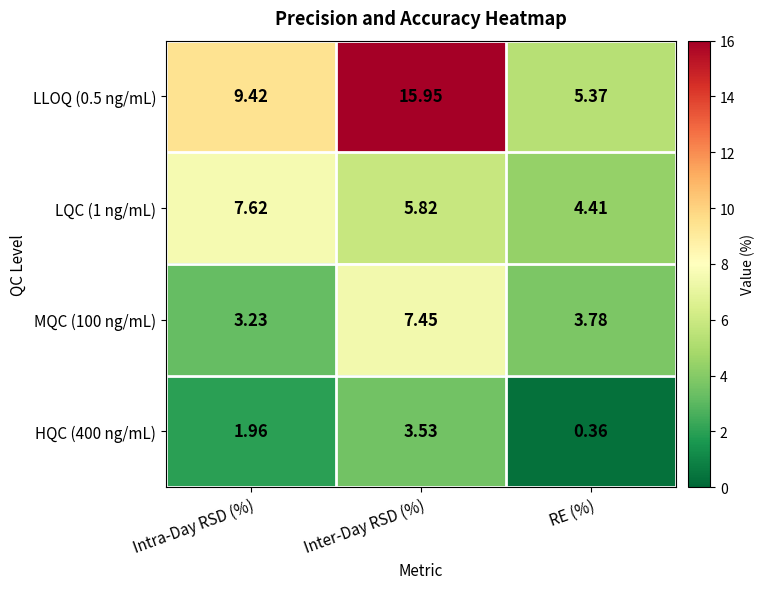

Where is MQC (100 ng/mL) nearest to the value 5?

RE (%)